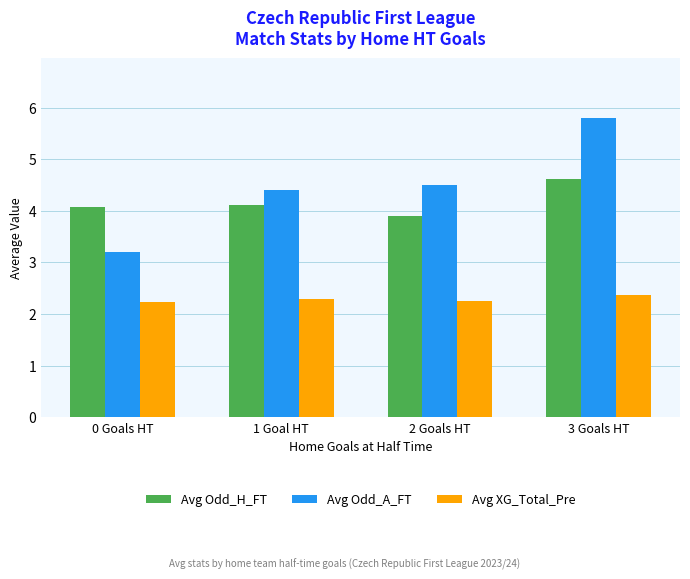

What is the smallest value displayed?

2.2